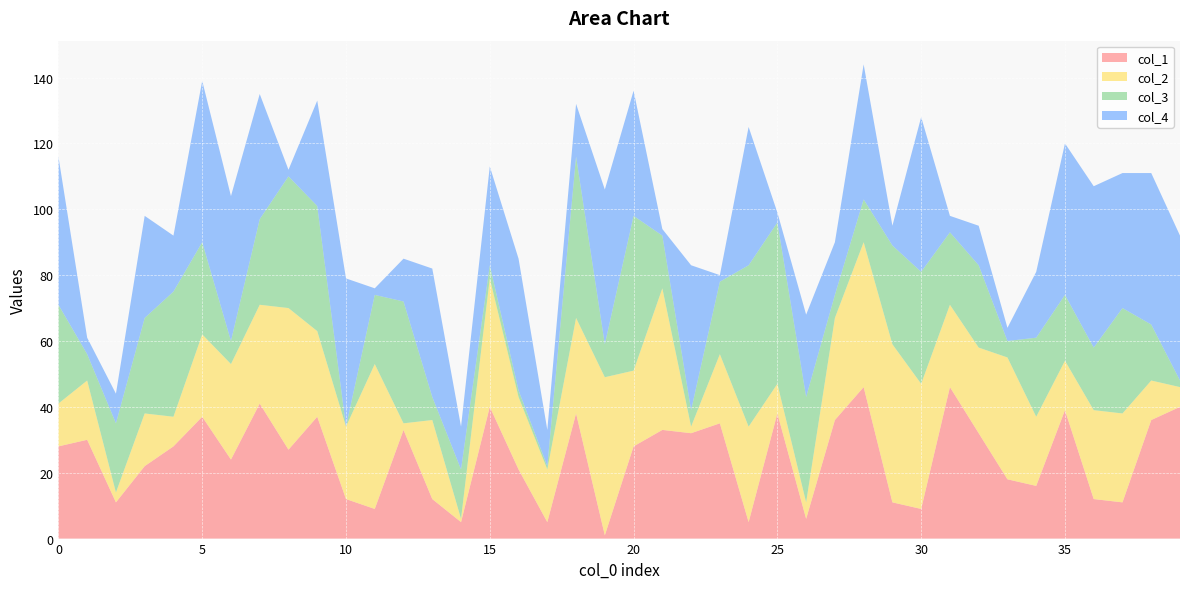

Reading left to right, what are all the values shown in this chart?

col_1: 0=28	1=30	2=11	3=22	4=28	5=37	6=24	7=41	8=27	9=37	10=12	11=9	12=33	13=12	14=5	15=40	16=21	17=5	18=38	19=1	20=28	21=33	22=32	23=35	24=5	25=38	26=6	27=36	28=46	29=11	30=9	31=46	32=32	33=18	34=16	35=39	36=12	37=11	38=36	39=40
col_2: 0=13	1=18	2=3	3=16	4=9	5=25	6=29	7=30	8=43	9=26	10=22	11=44	12=2	13=24	14=1	15=39	16=22	17=16	18=29	19=48	20=23	21=43	22=2	23=21	24=29	25=9	26=5	27=31	28=44	29=48	30=38	31=25	32=26	33=37	34=21	35=15	36=27	37=27	38=12	39=6
col_3: 0=30	1=8	2=21	3=29	4=38	5=28	6=7	7=26	8=40	9=38	10=0	11=21	12=37	13=7	14=15	15=4	16=2	17=1	18=49	19=10	20=47	21=16	22=5	23=22	24=49	25=49	26=32	27=7	28=13	29=30	30=34	31=22	32=25	33=5	34=24	35=20	36=19	37=32	38=17	39=2
col_4: 0=45	1=5	2=9	3=31	4=17	5=49	6=44	7=38	8=2	9=32	10=45	11=2	12=13	13=39	14=13	15=30	16=40	17=11	18=16	19=47	20=38	21=2	22=44	23=2	24=42	25=3	26=25	27=16	28=41	29=6	30=47	31=5	32=12	33=4	34=20	35=46	36=49	37=41	38=46	39=44